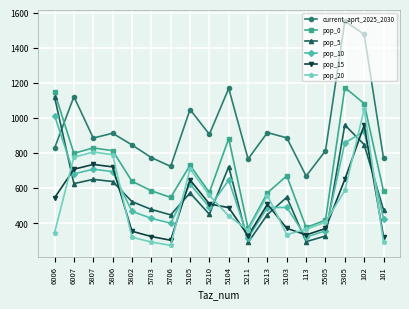

Which label corresponds to the smallest value in the chart?

5706